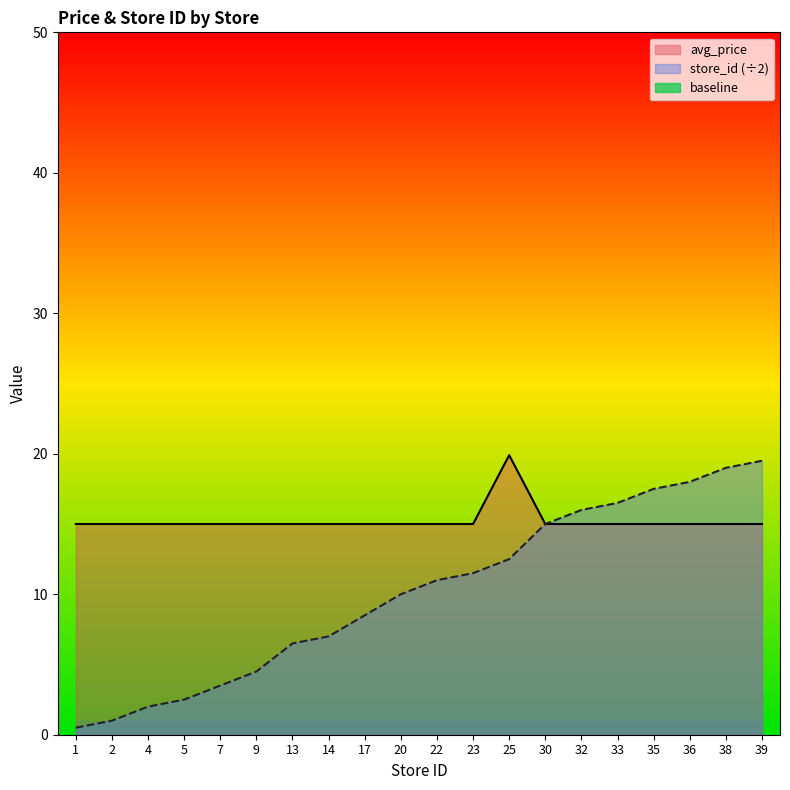

Which label corresponds to the largest value in the chart?

25